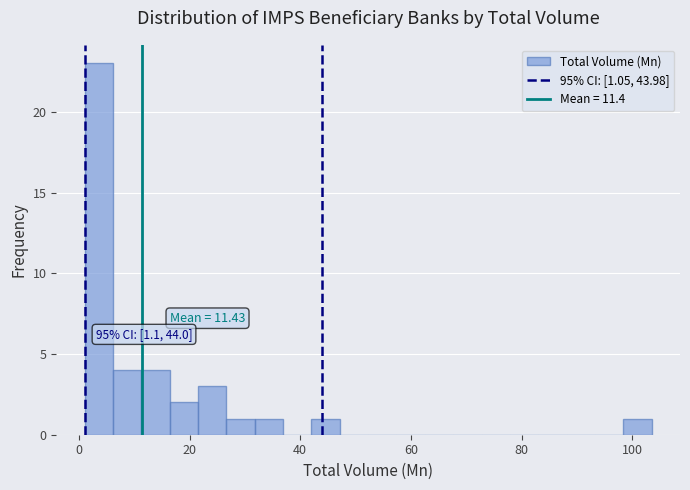

Read against the x-axis, roughly where is the centre of the tallest bar?

4